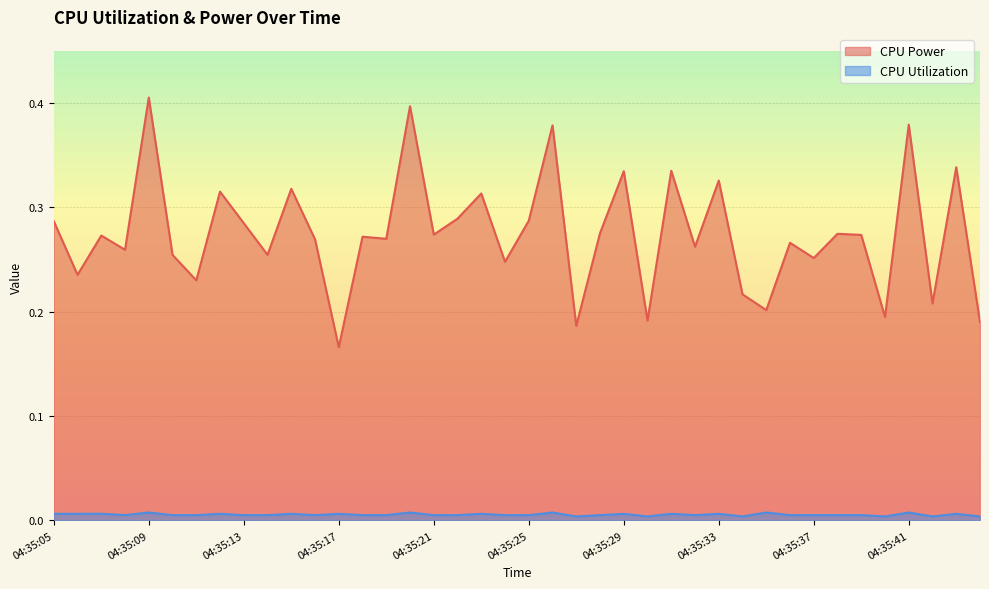

Which category has the highest value across all series?

04:35:09